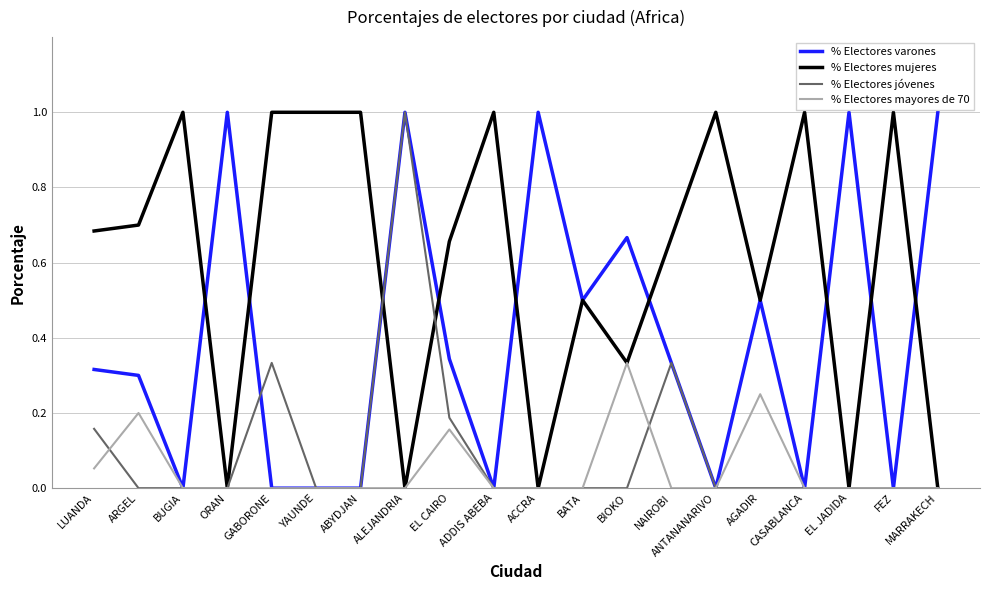

What position from the right is ARGEL?

19